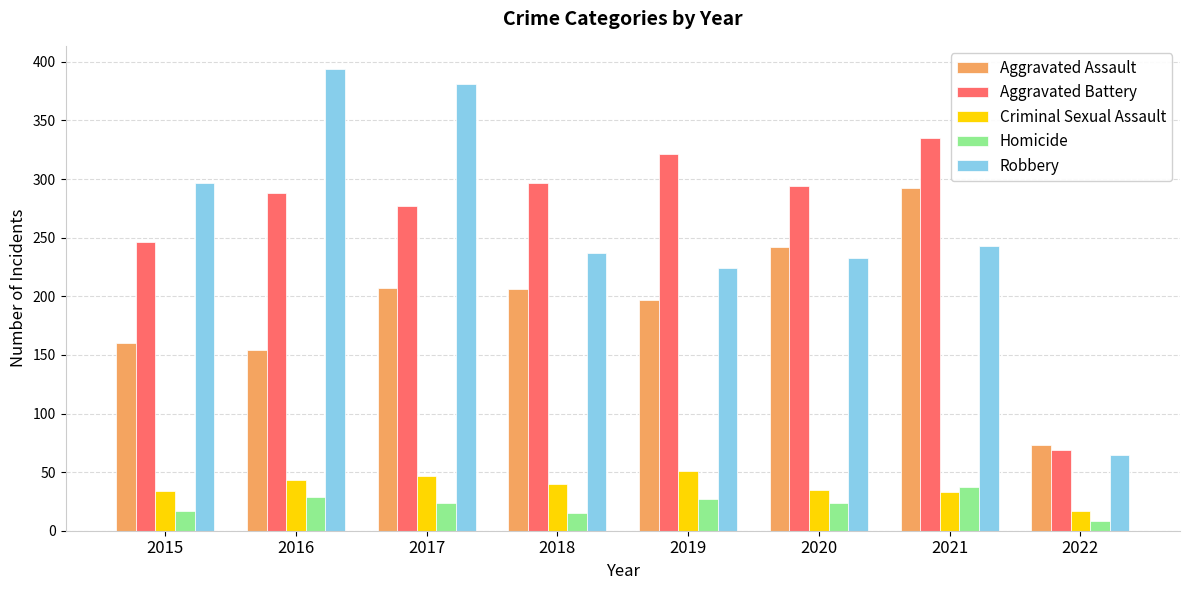

What is the value of the Aggravated Assault bar at the 4th from the left?

206